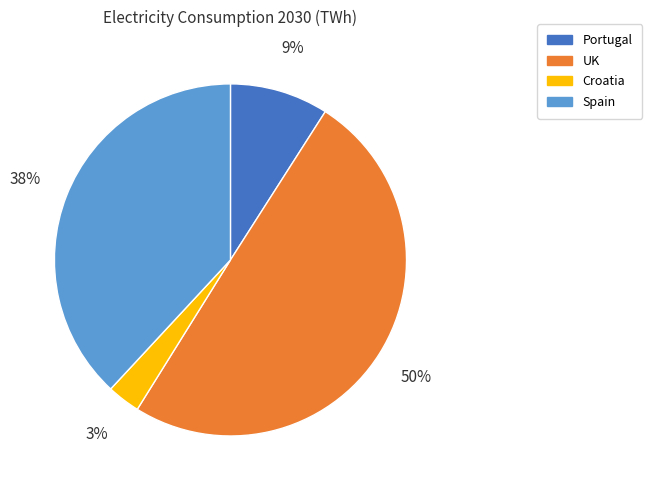

Between Spain and UK, which is larger?

UK